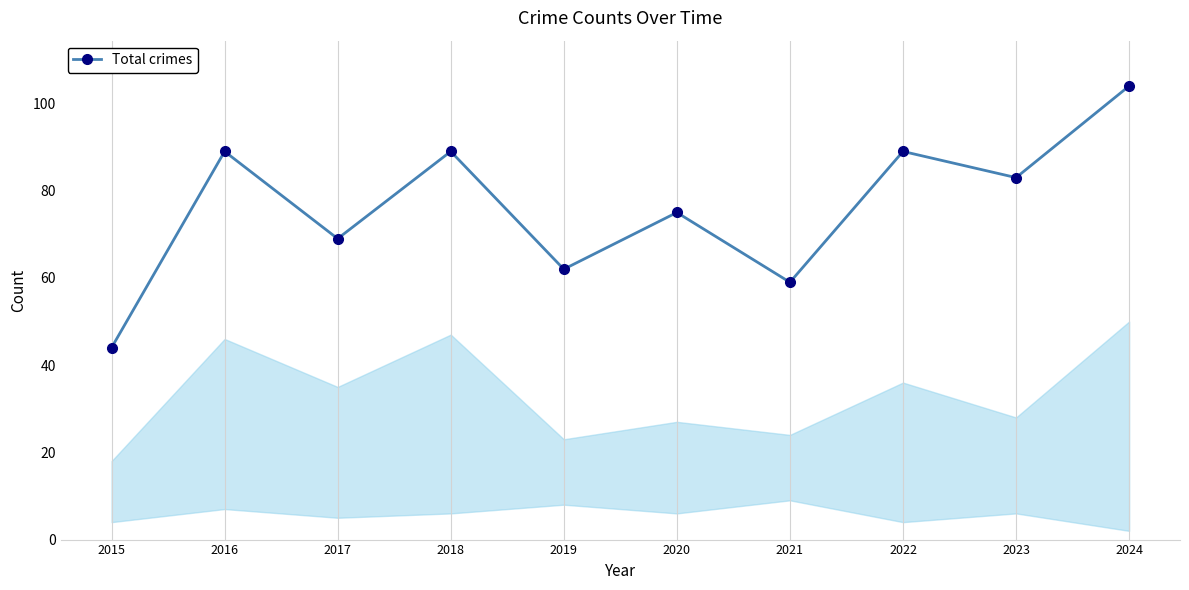

True or false: there are more than 0 points higher than both neighbors.

True